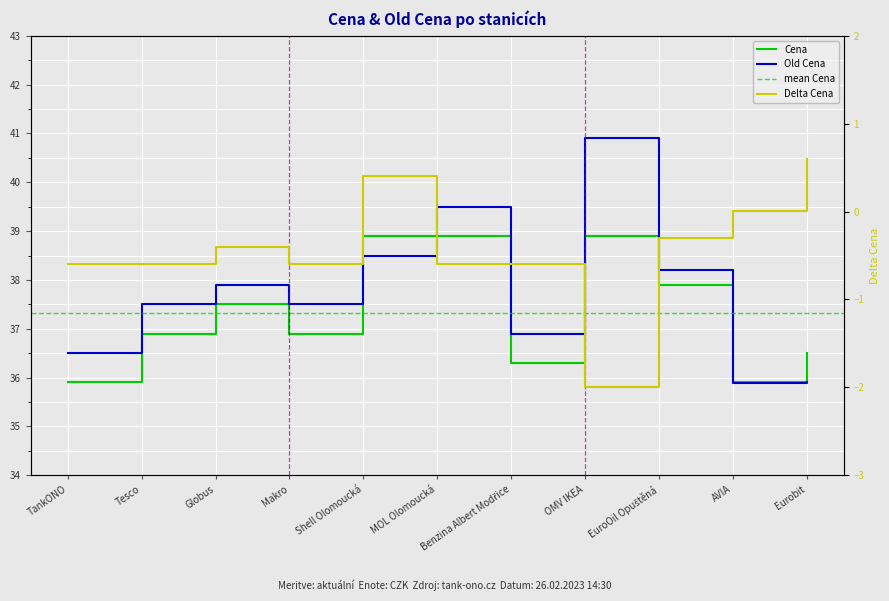

True or false: Delta Cena and Cena intersect in this chart.

False